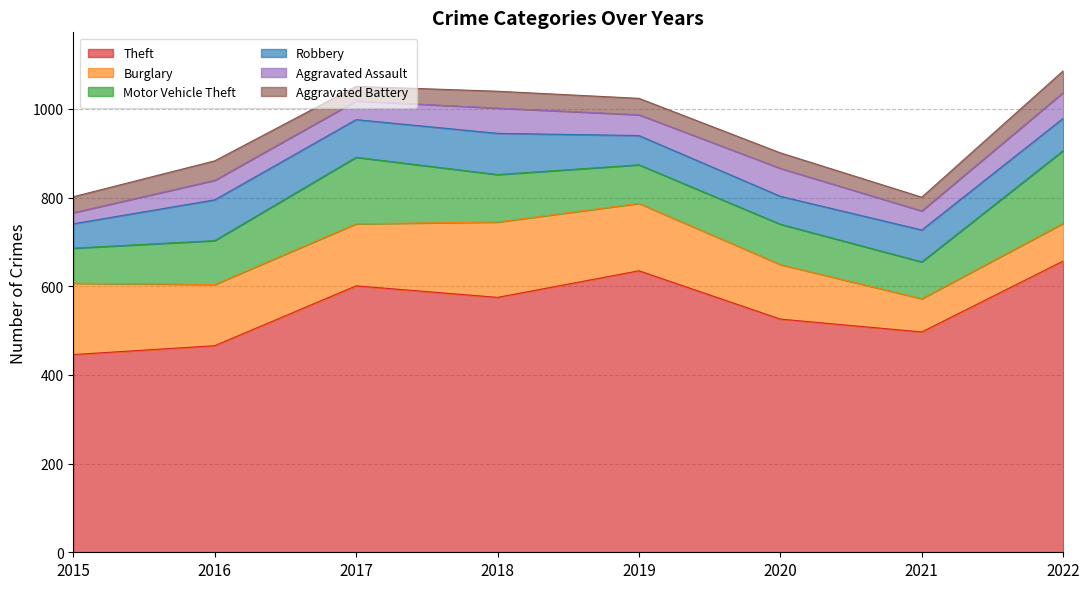

What is the maximum value for Robbery?

93